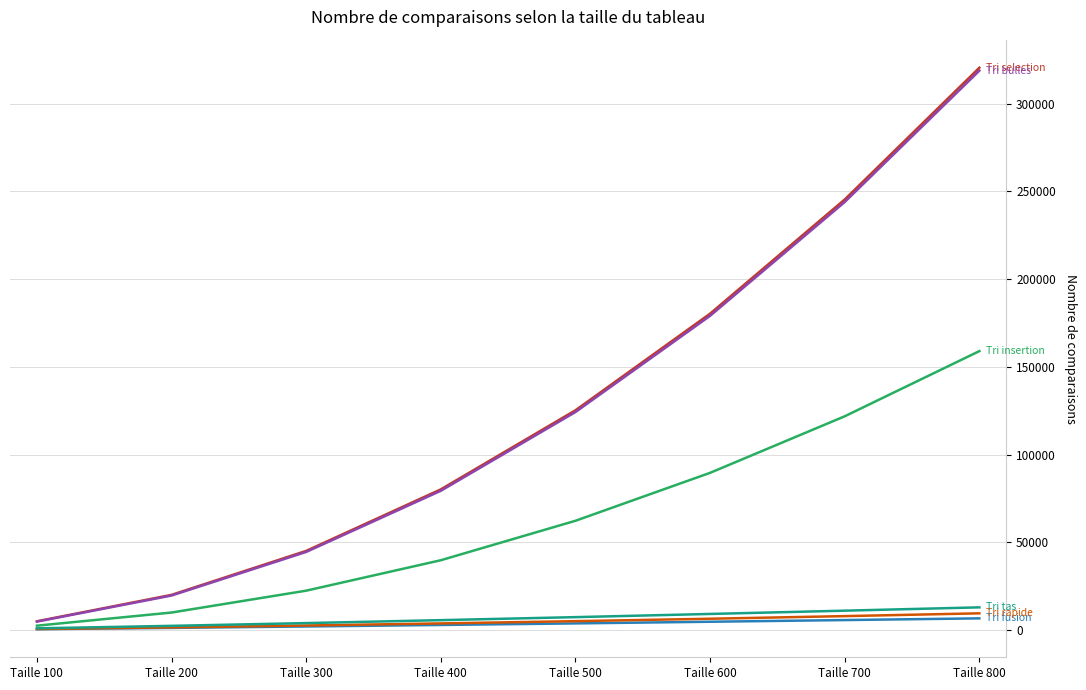

At which category is the sum across all series the highest?

Taille 800